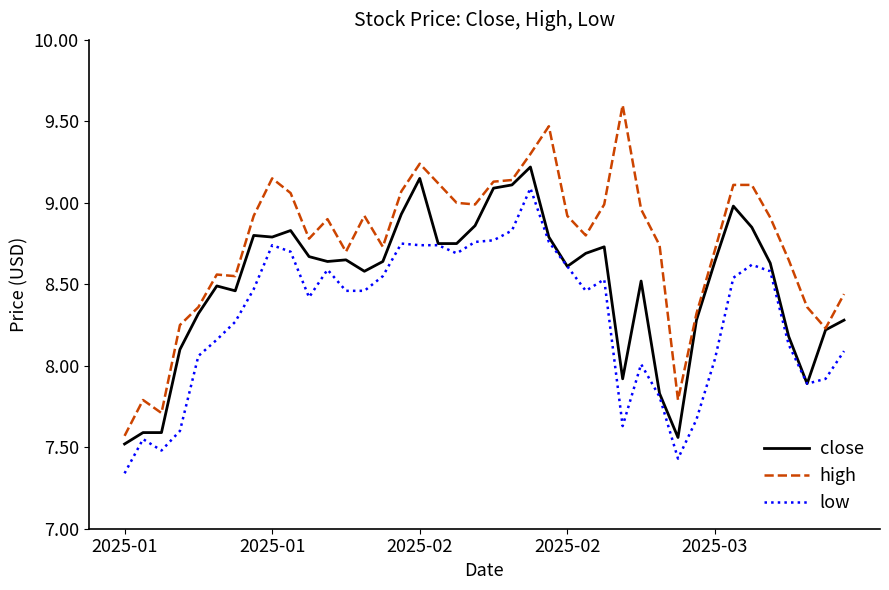

Which series has the largest range (max minus min)?

high